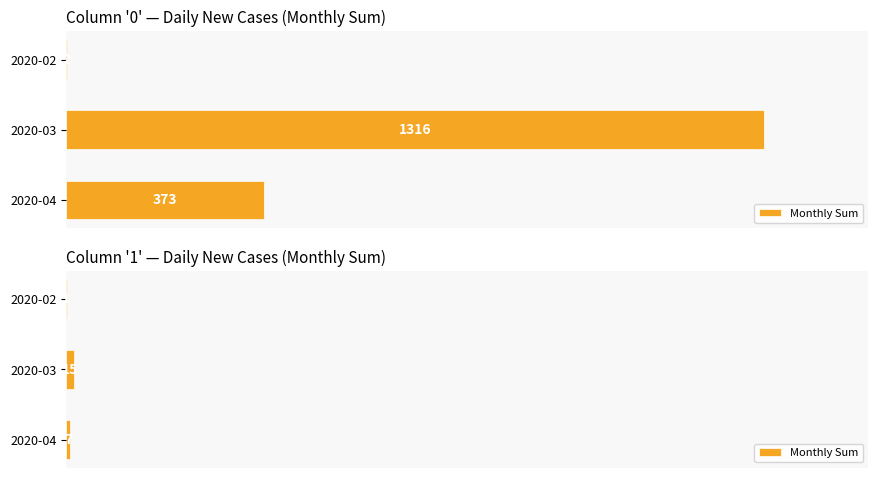

What is the difference between the maximum and minimum values?

14